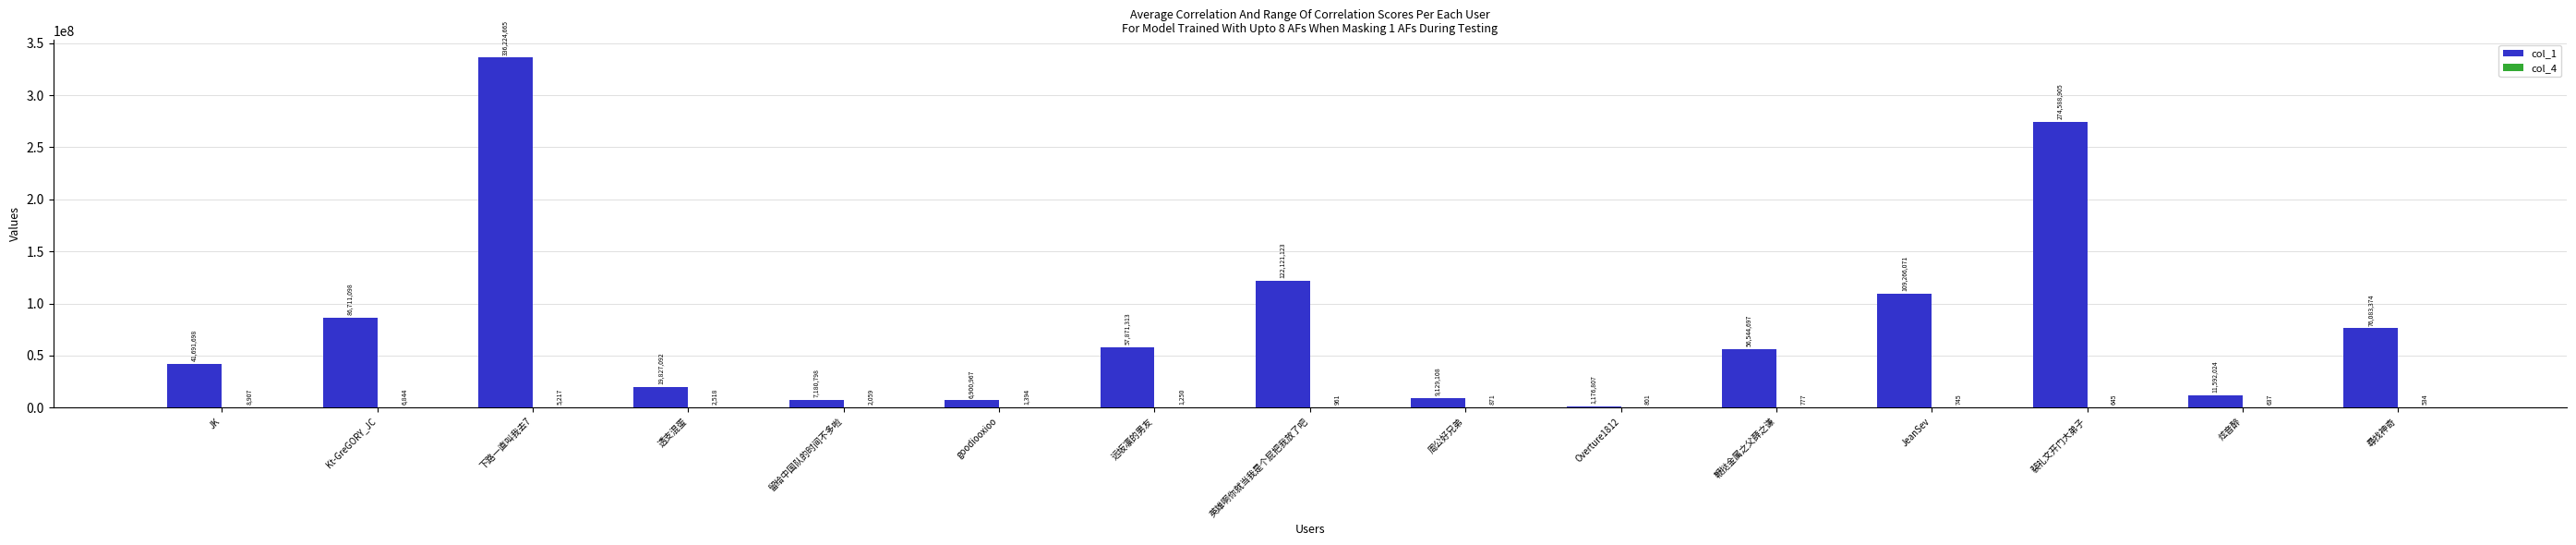

What is the total value across all series at 裴礼文开门大弟子?

274589550